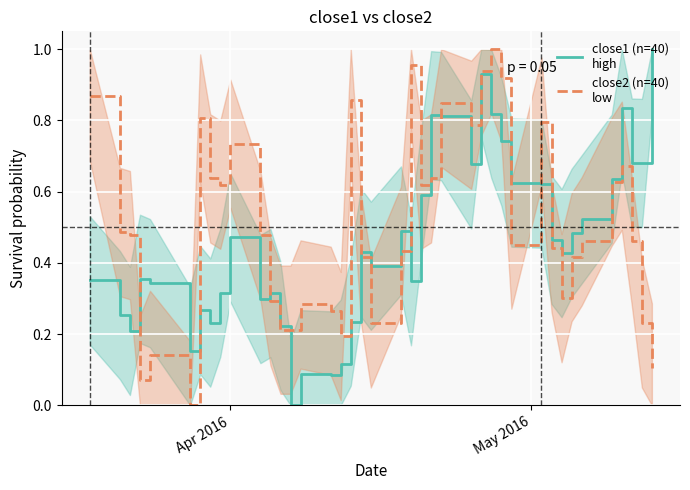

How many intersections are there between close2 (low) and close1 (high)?

11